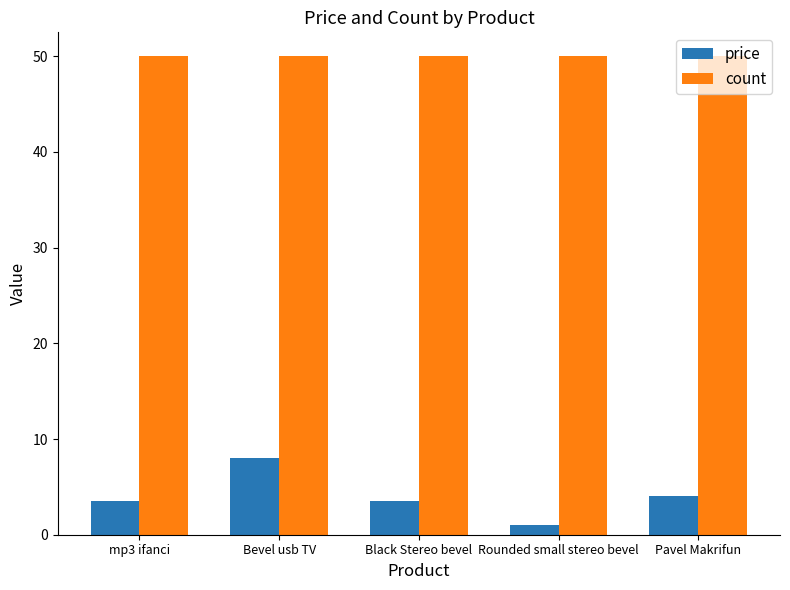

At how many categories does at least one series exceed 6?

5